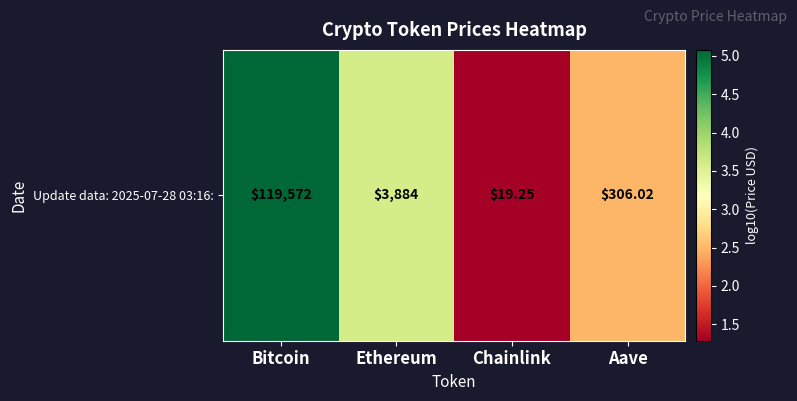

The value at Ethereum is 3.6. True or false?

True